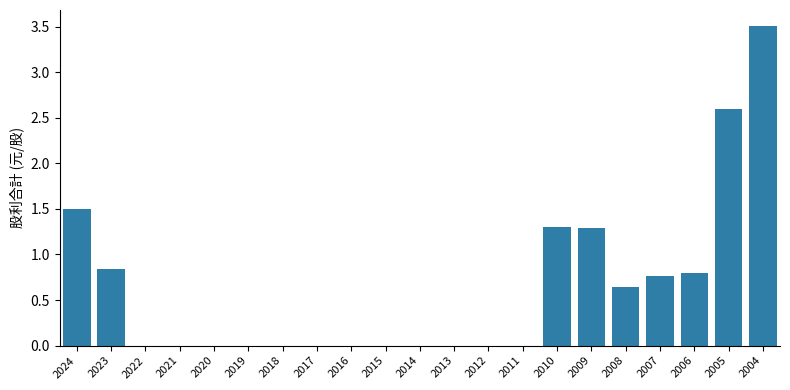

How many distinct data groups are displayed?

1